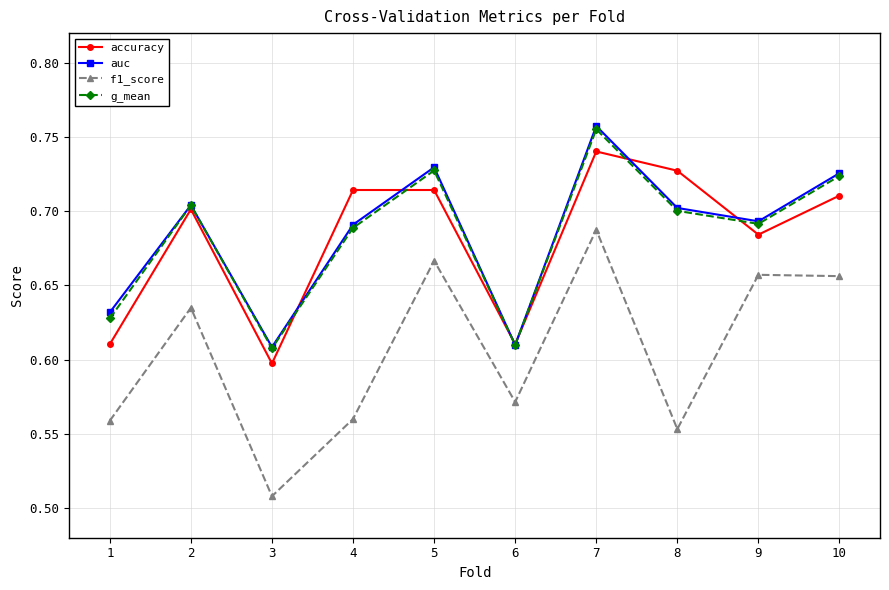

At which category does the chart reach its minimum across all series?

3